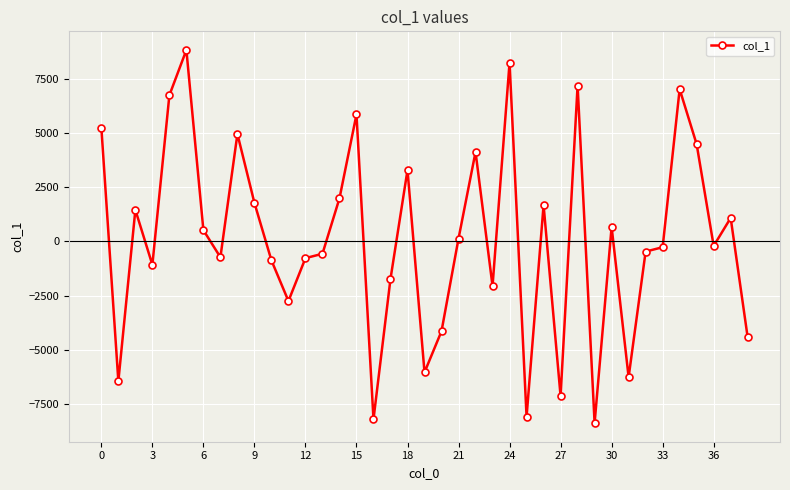

How many values are above zero?

19